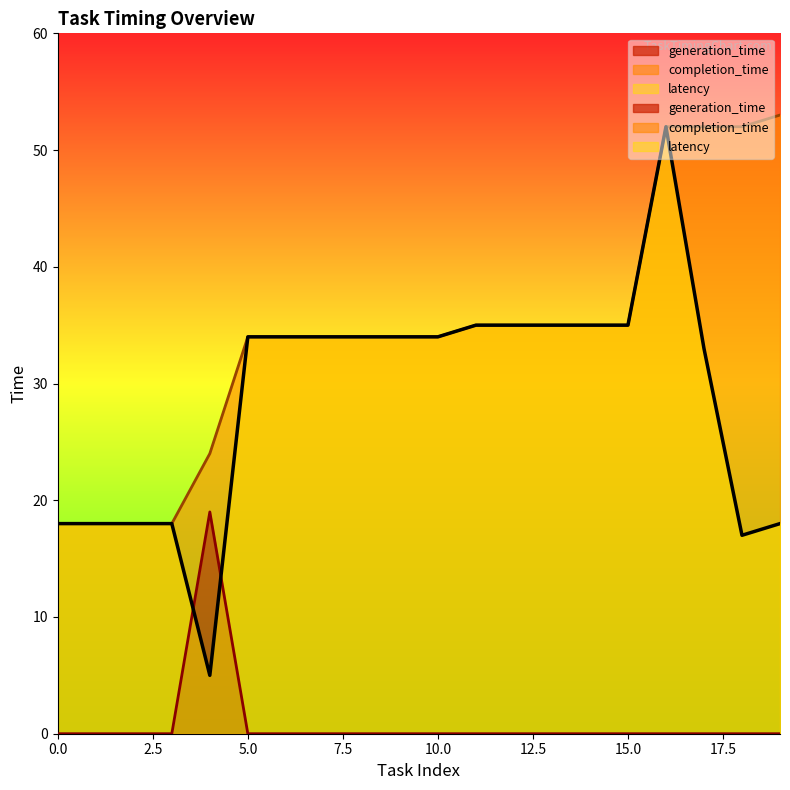

Reading left to right, transcribe all the data shown in this chart.

generation_time: 0	0	0	0	19	0	0	0	0	0	0	0	0	0	0	0	0	0	0	0
completion_time: 18	18	18	18	24	34	34	34	34	34	34	35	35	35	35	35	52	52	52	53
latency: 18	18	18	18	5	34	34	34	34	34	34	35	35	35	35	35	52	33	17	18